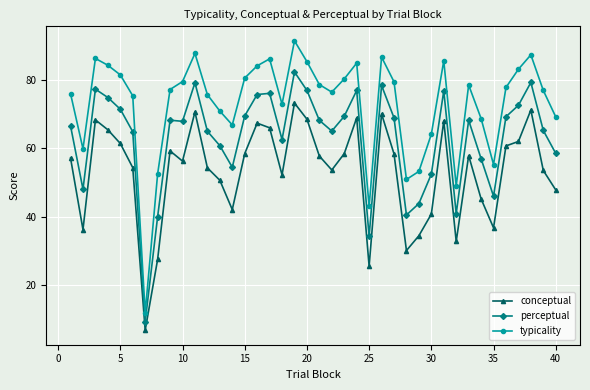

True or false: conceptual has more than 2 points higher than both neighbors.

True